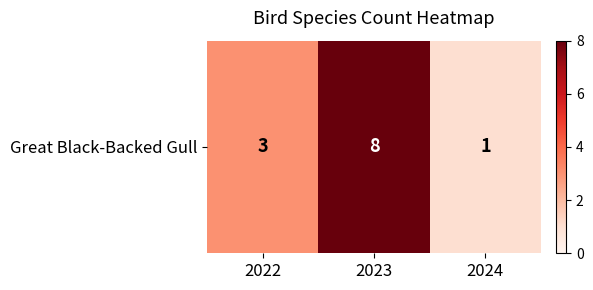

At which label is the value closest to 4?

2022